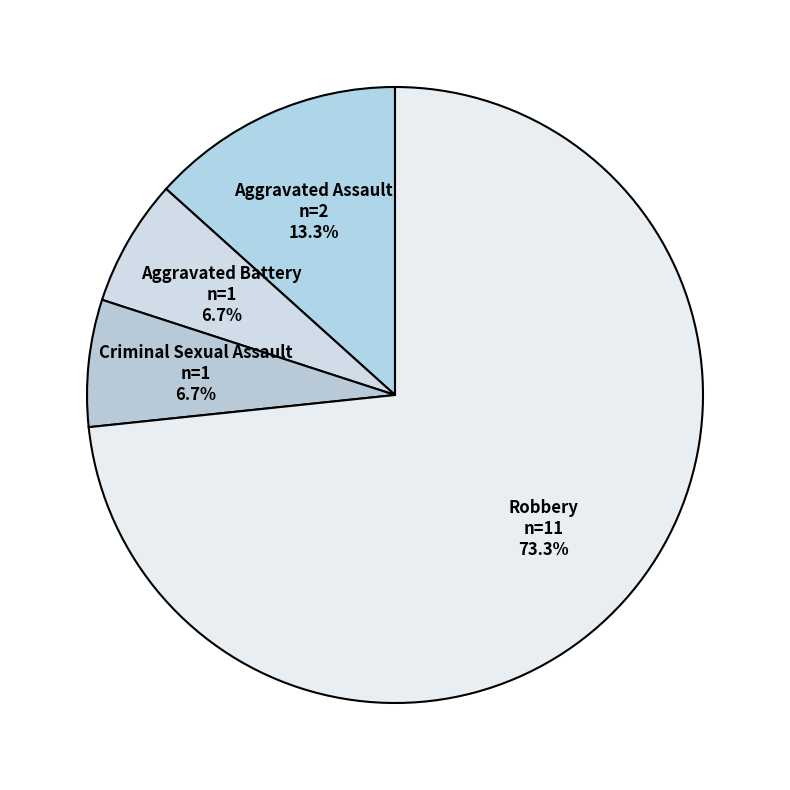

What is the total percentage of Robbery and Criminal Sexual Assault?

80.0%